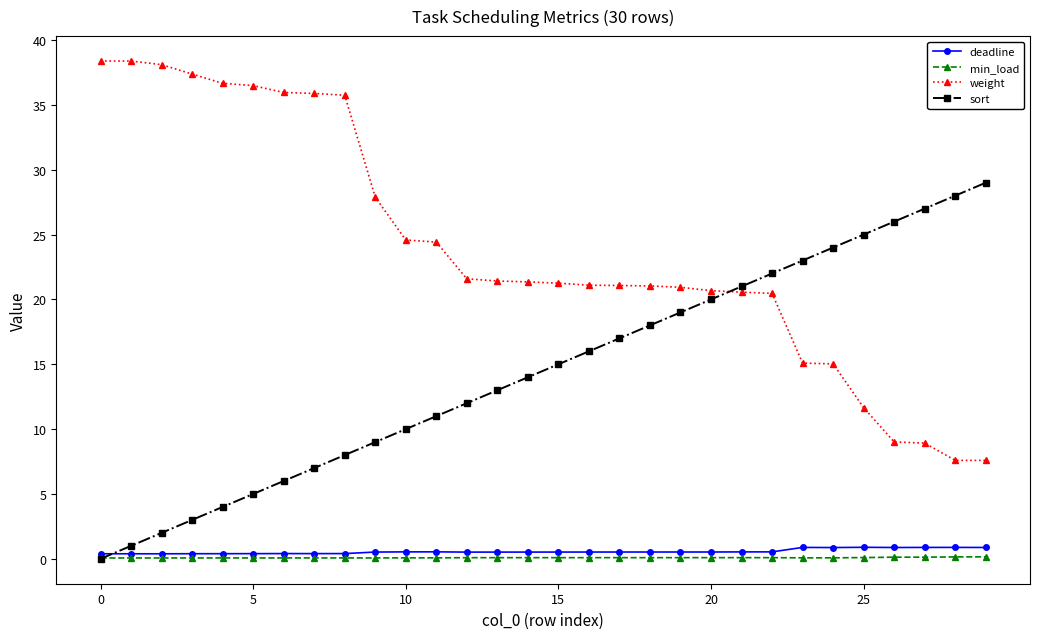

True or false: weight and sort cross at least once.

True